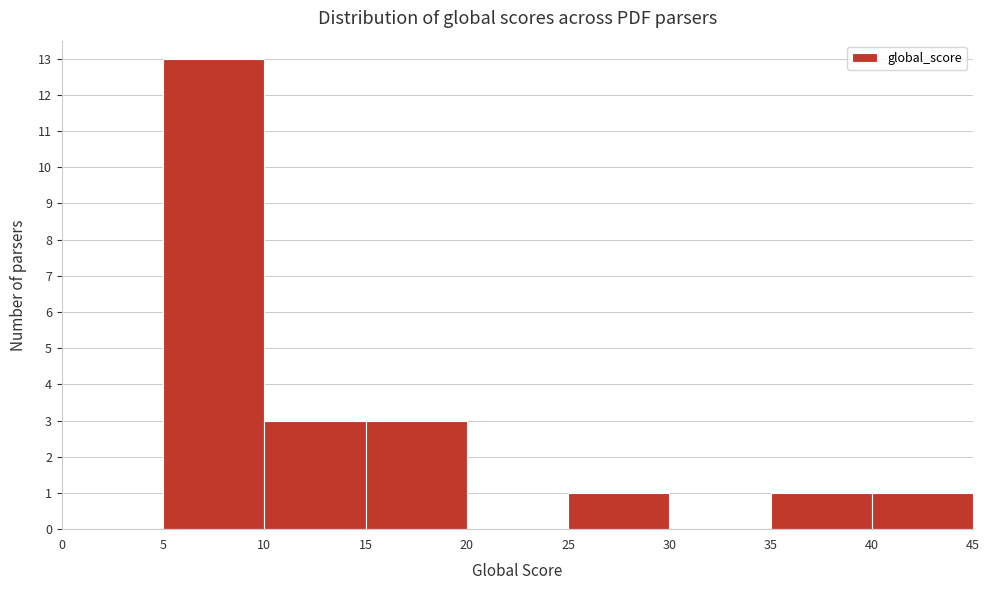

Over which range of the x-axis is the bar tallest?

5 to 10